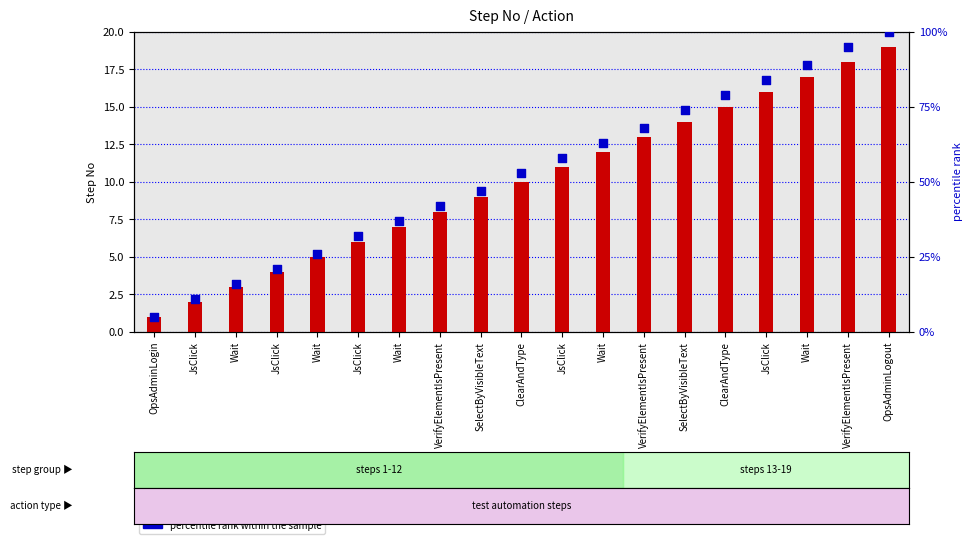

What is the total value across all series at OpsAdminLogout?

119